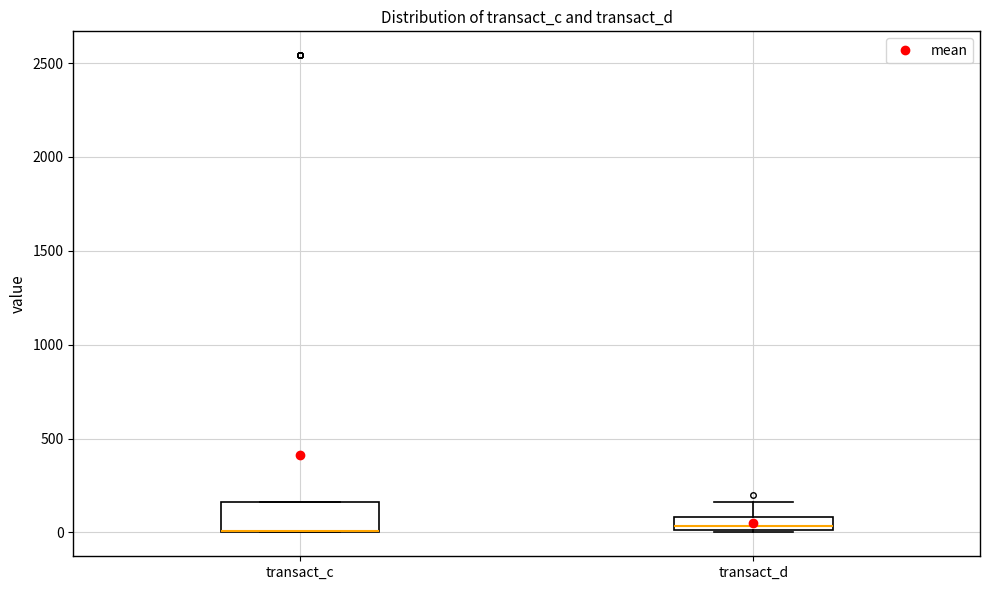

Which box is the tallest, from its lower edge to its upper edge?

transact_c